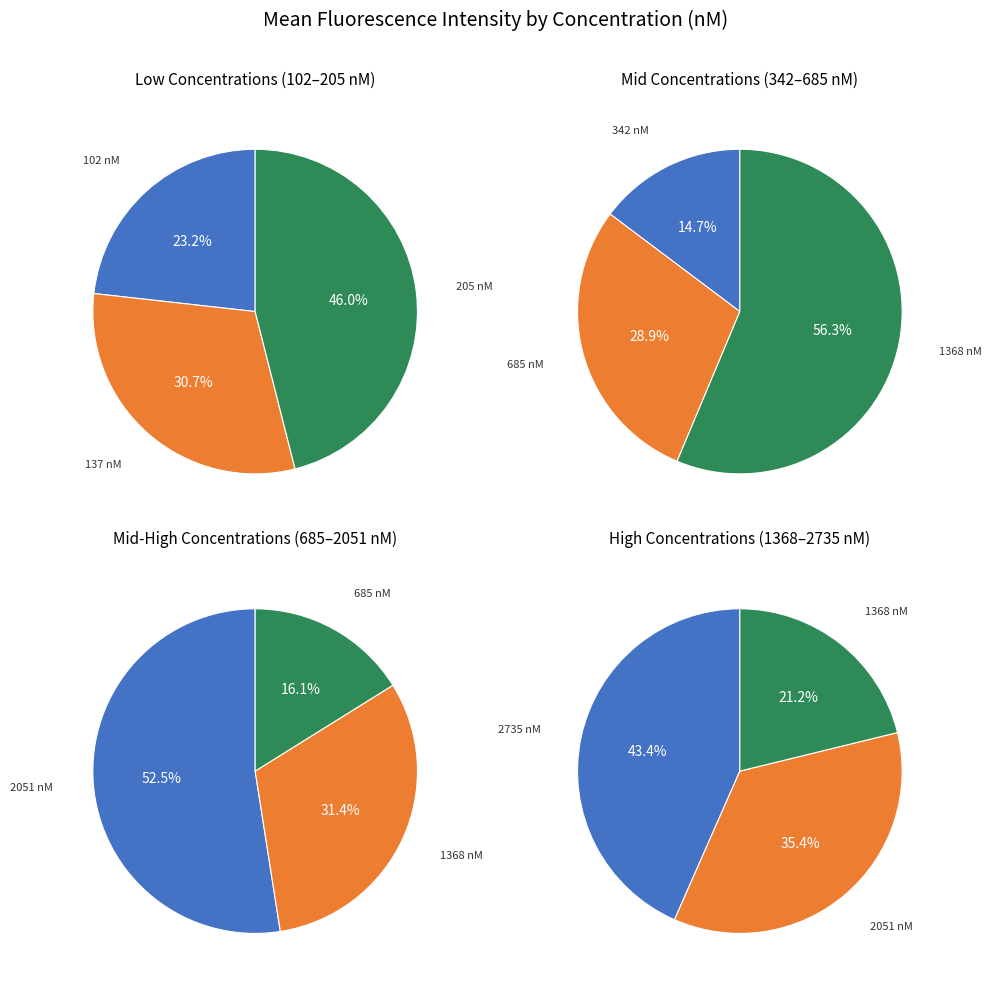

What is the largest slice in the pie chart?

2735